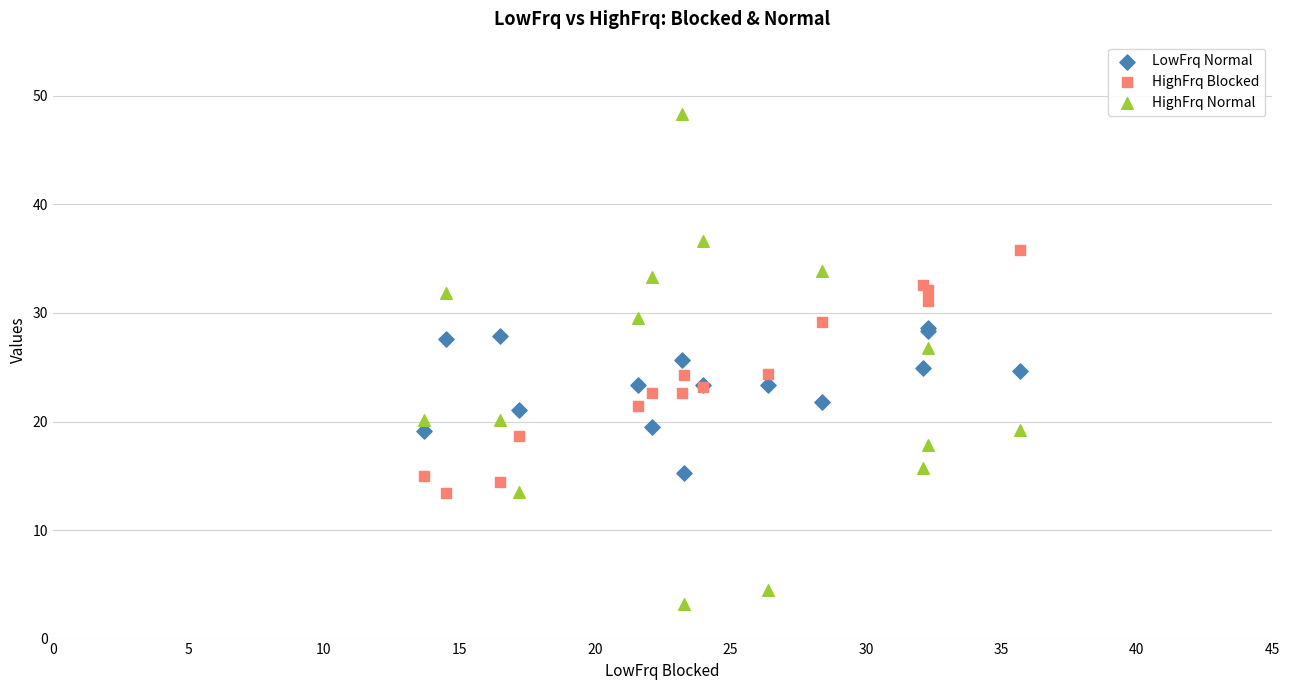

Which series has the widest spread of Y values?

HighFrq Normal